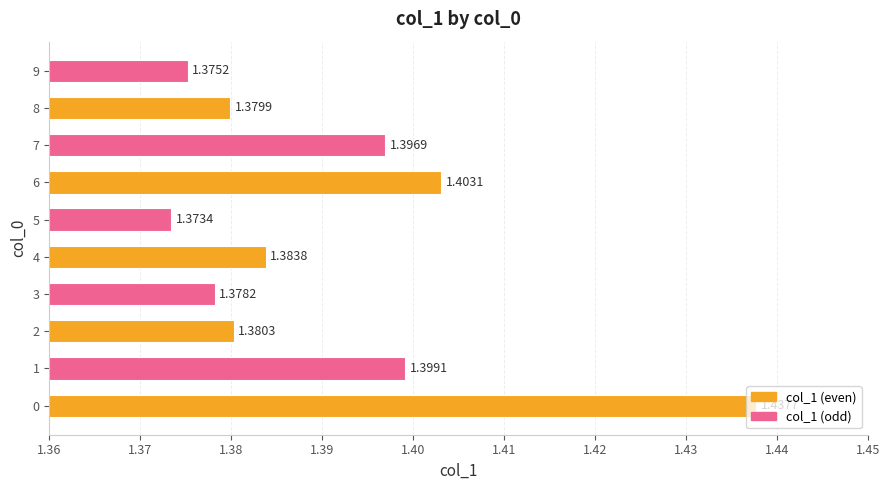

At which category does the chart reach its peak across all series?

0